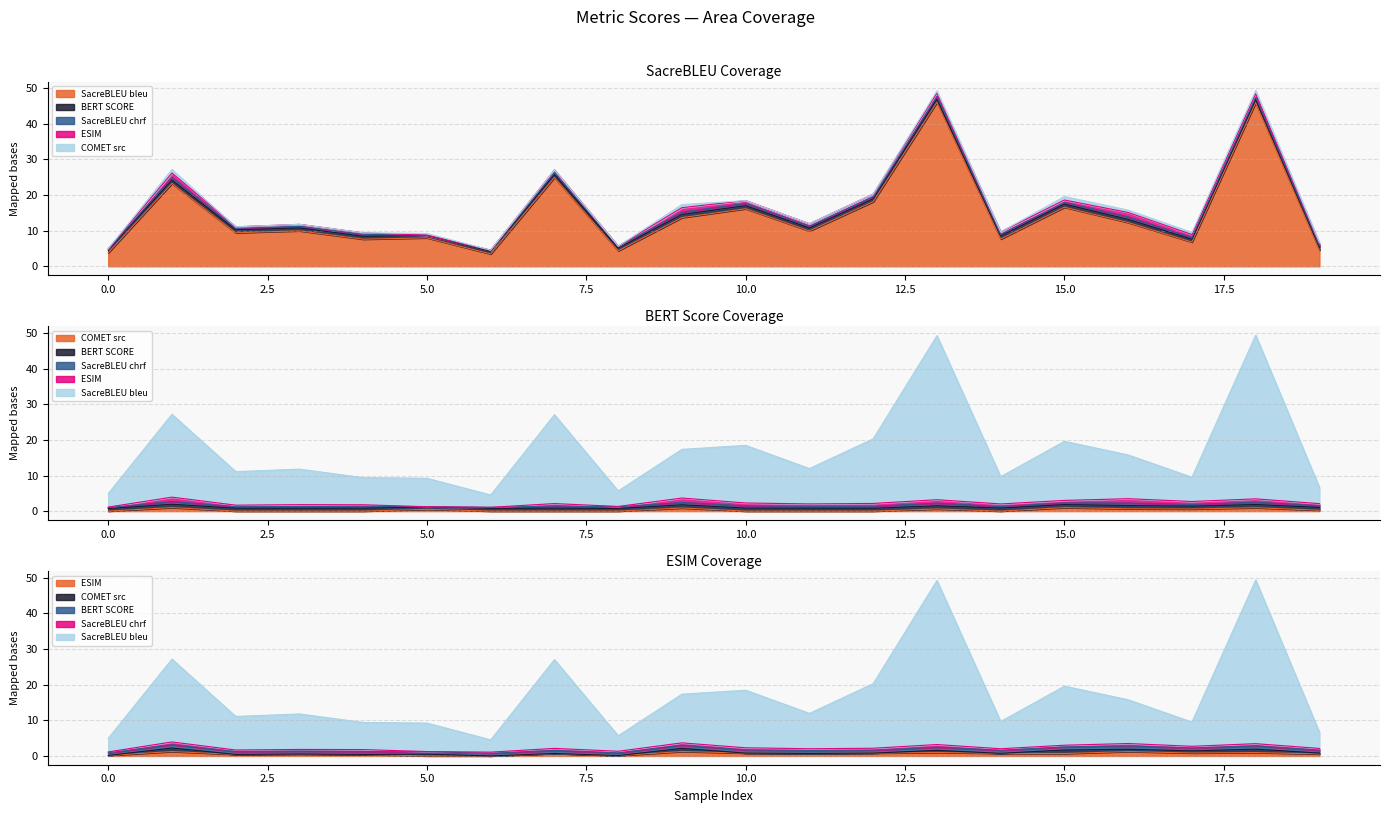

True or false: metric_COMET_src and metric_SacreBLEU_bleu cross at least once.

False